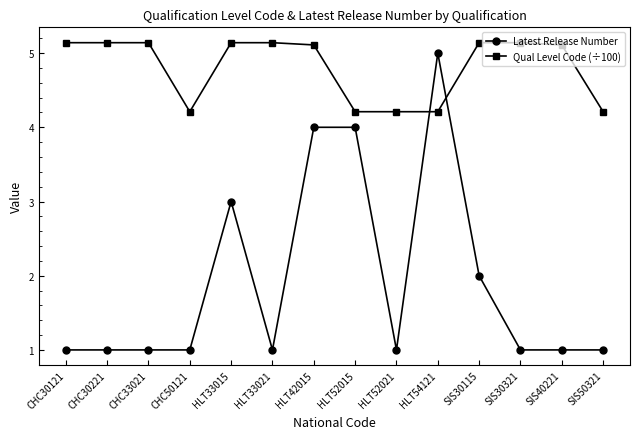

What is the total value across all series at CHC50121?

5.2